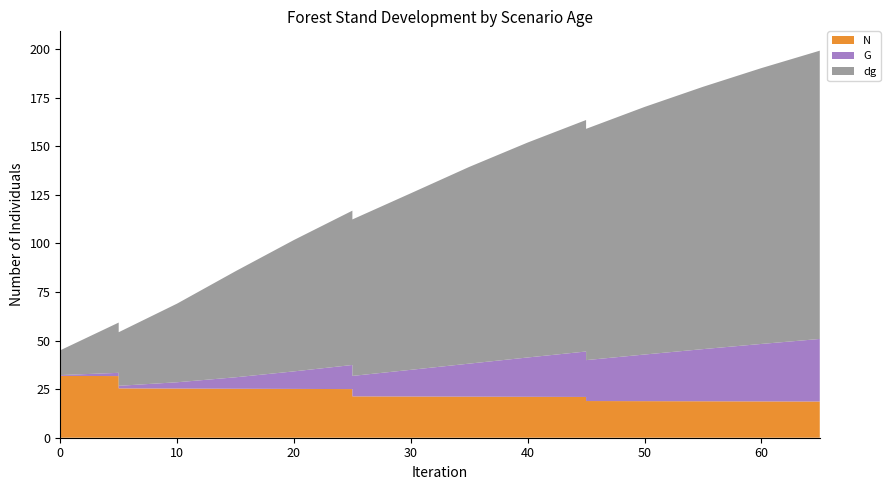

Reading left to right, transcribe all the data shown in this chart.

N: 31.8	31.8	31.8	31.8	31.7	25.4	25.3	25.2	25.1	25.0	21.3	21.2	21.1	21.1	21.0	18.9	18.8	18.8	18.7	18.6
G: 0.4	0.4	0.4	0.4	1.7	1.3	3.2	5.9	9.0	12.4	10.5	13.7	17.0	20.2	23.4	21.1	24.0	26.8	29.6	32.2
dg: 12.8	12.8	12.8	12.8	25.9	27.6	40.5	54.6	67.6	79.4	80.5	90.8	101.2	110.6	119.1	119.0	127.4	135.0	141.9	148.3